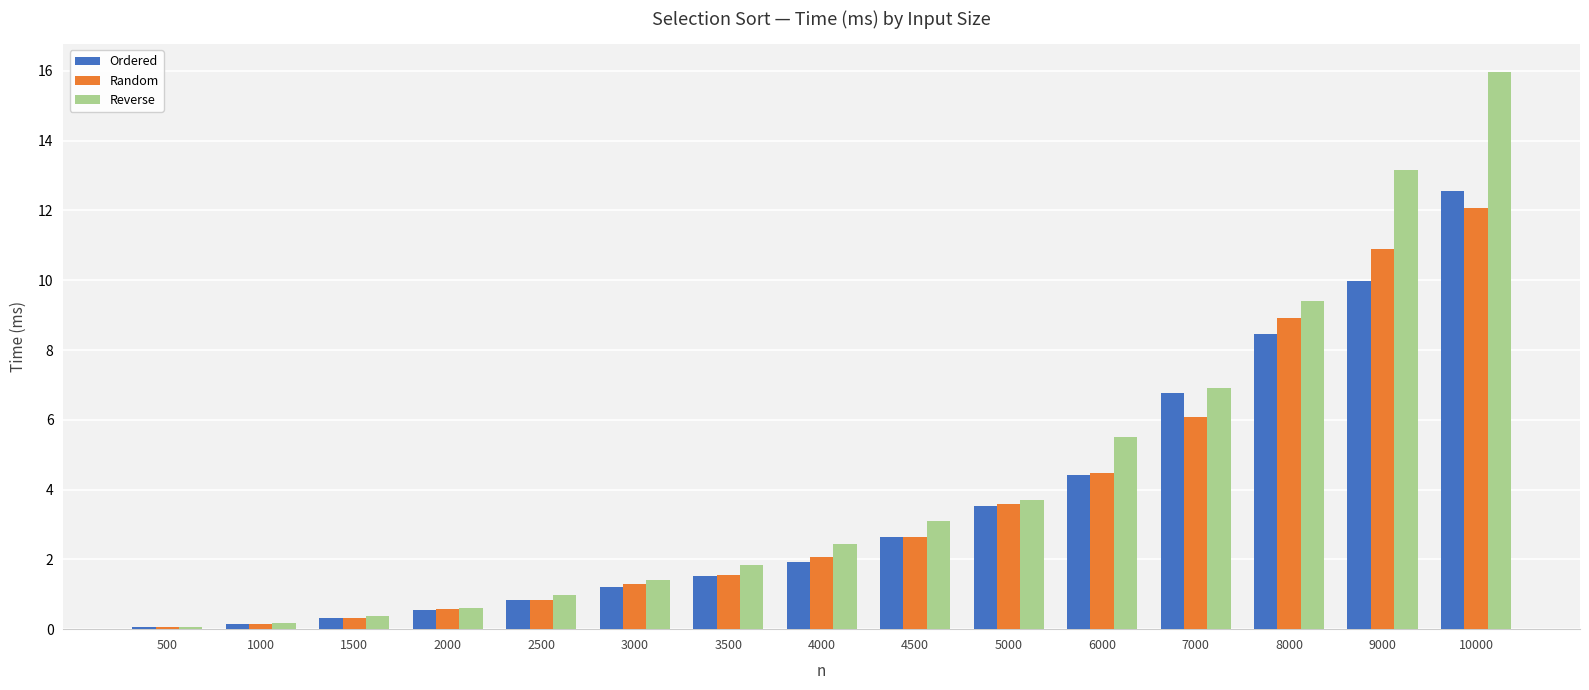

Are the bars horizontal?

No